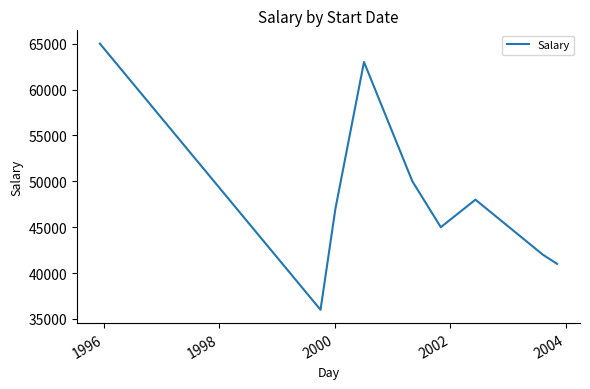

What is the minimum value shown in the chart?

36000